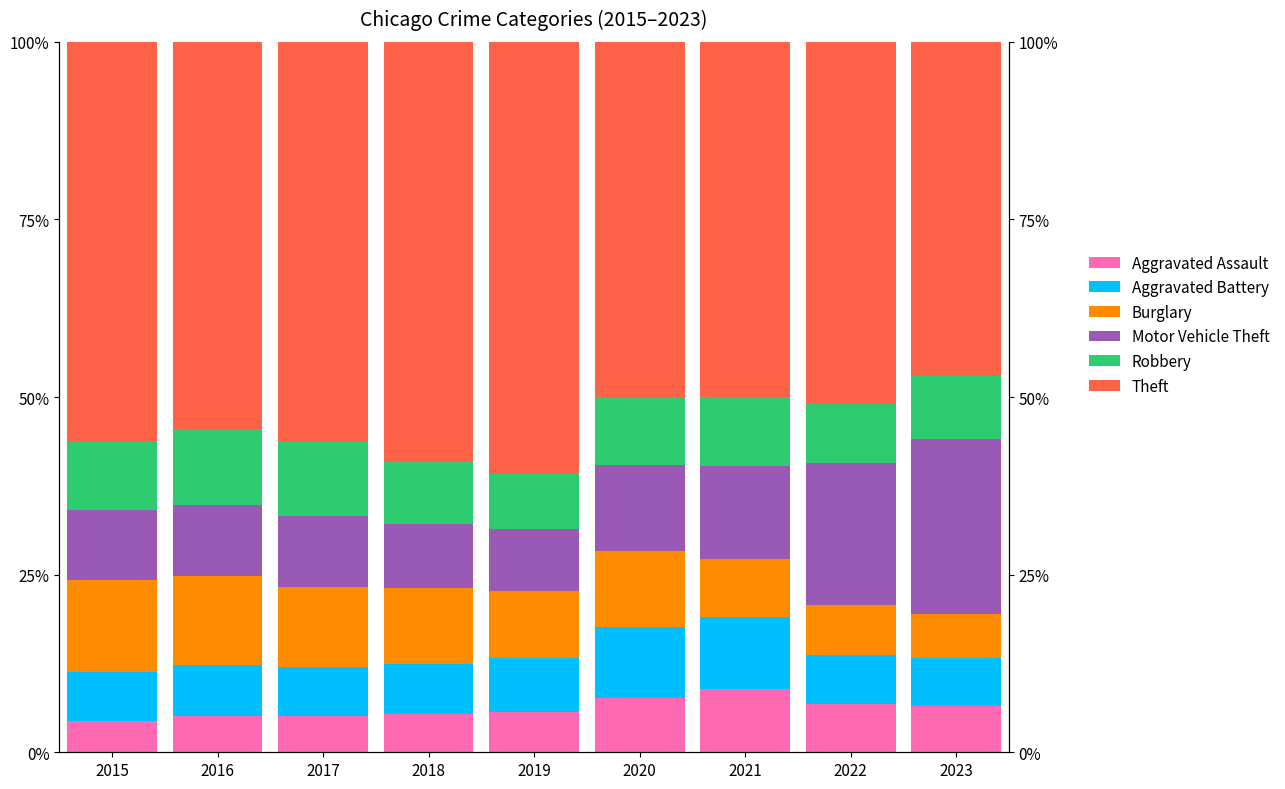

Between 2016 and 2020, which series saw the biggest shift?

Theft